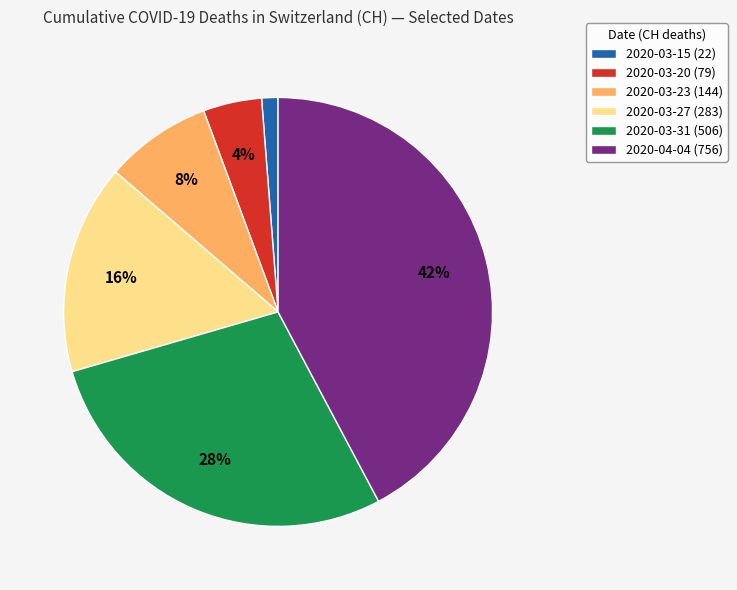

To the nearest percent, what portion does 2020-03-15 represent?

1%